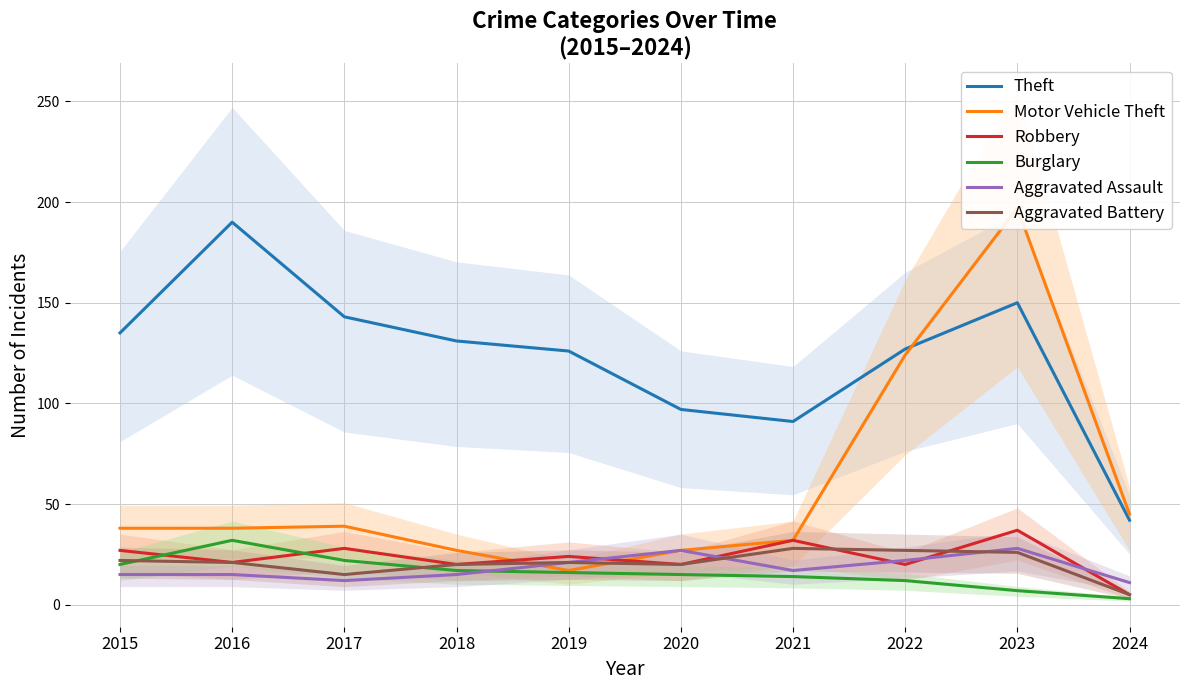

What are all the series names shown in the legend?

Theft, Motor Vehicle Theft, Robbery, Burglary, Aggravated Assault, Aggravated Battery